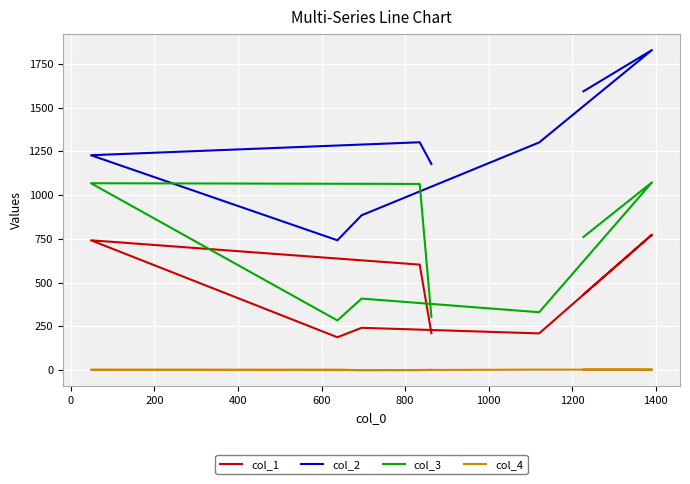

How many values in the col_2 series are below 1301?

4